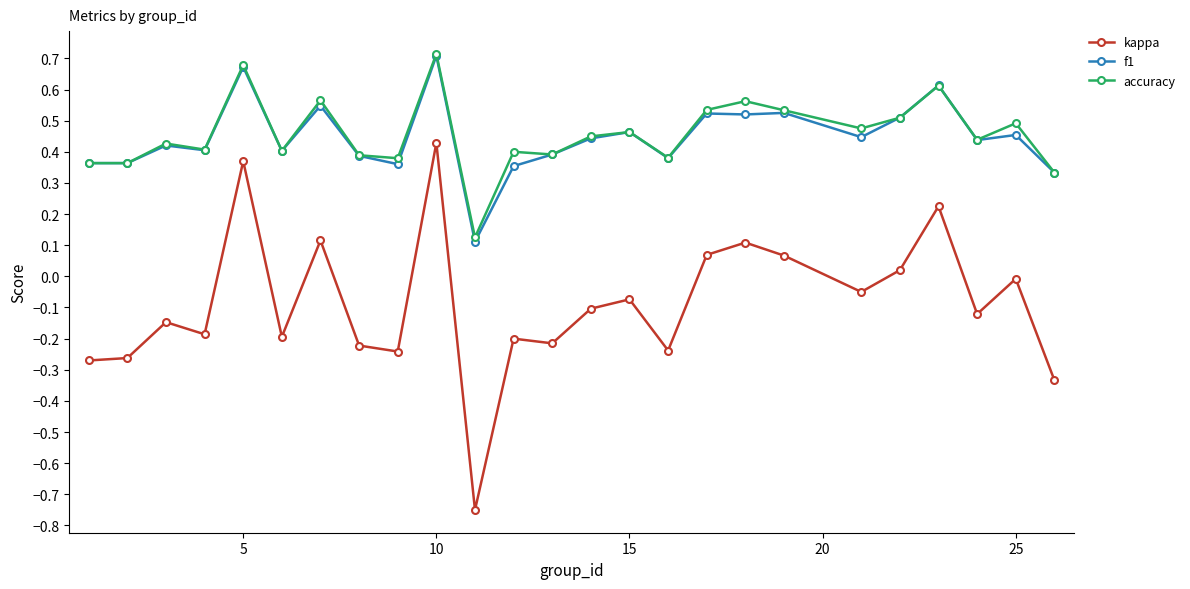

Which series has the largest range (max minus min)?

kappa